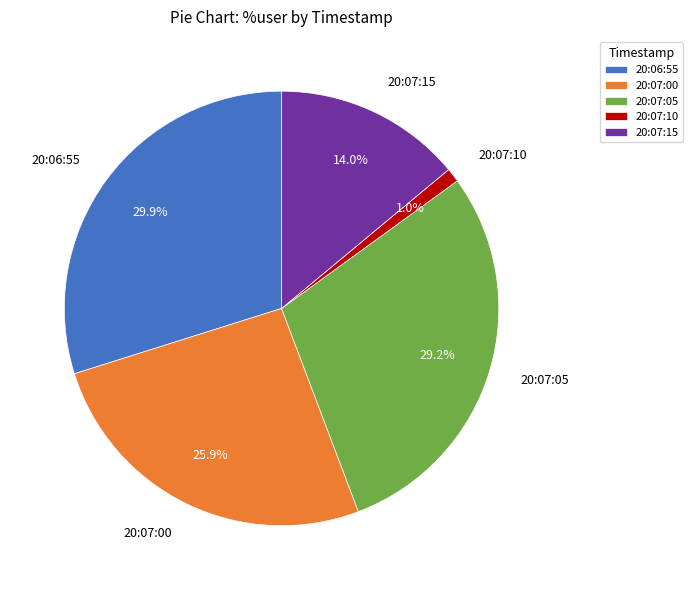

Count the number of slices in the pie.

5